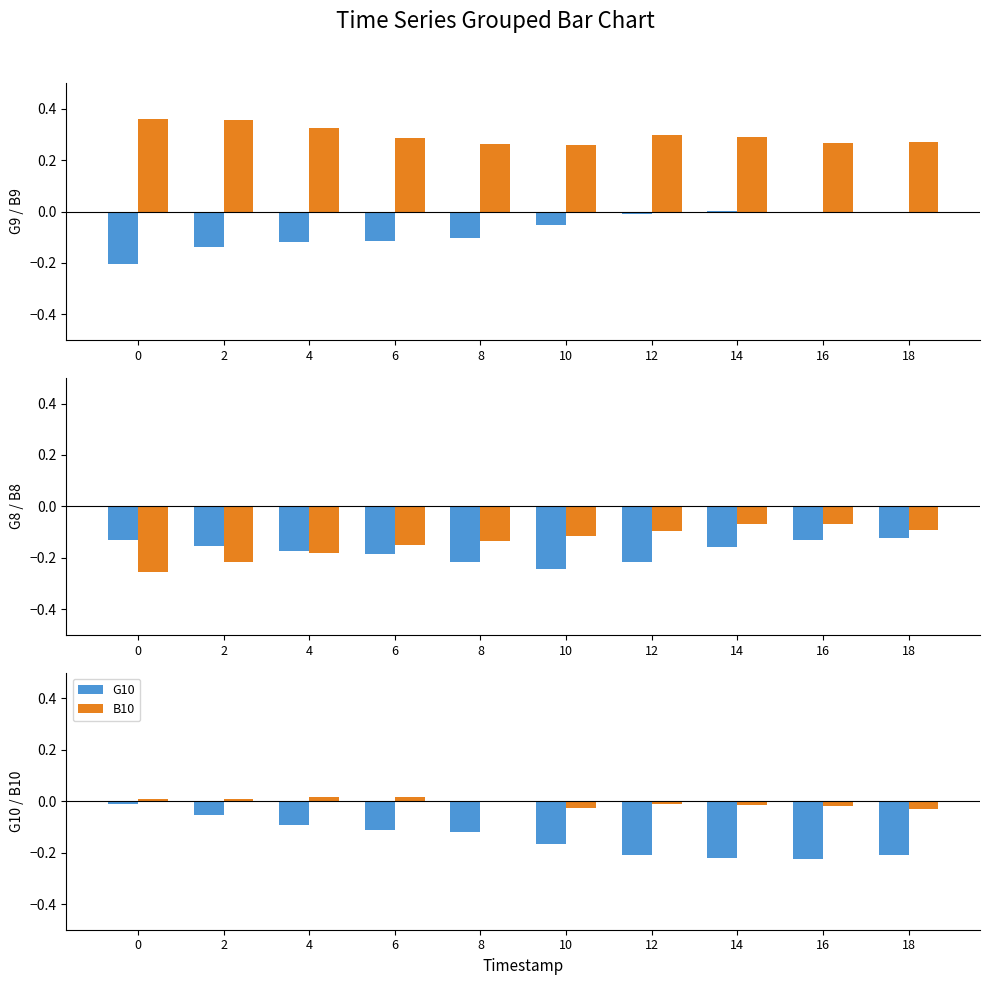

How many bars are there in each group?

6